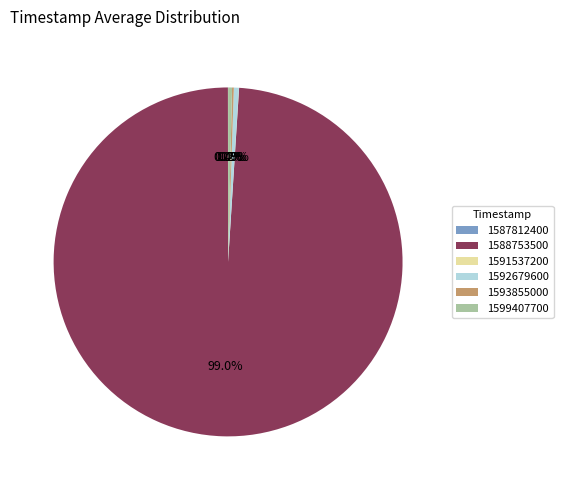

What portion of the pie excludes 1599407700?

99.6%